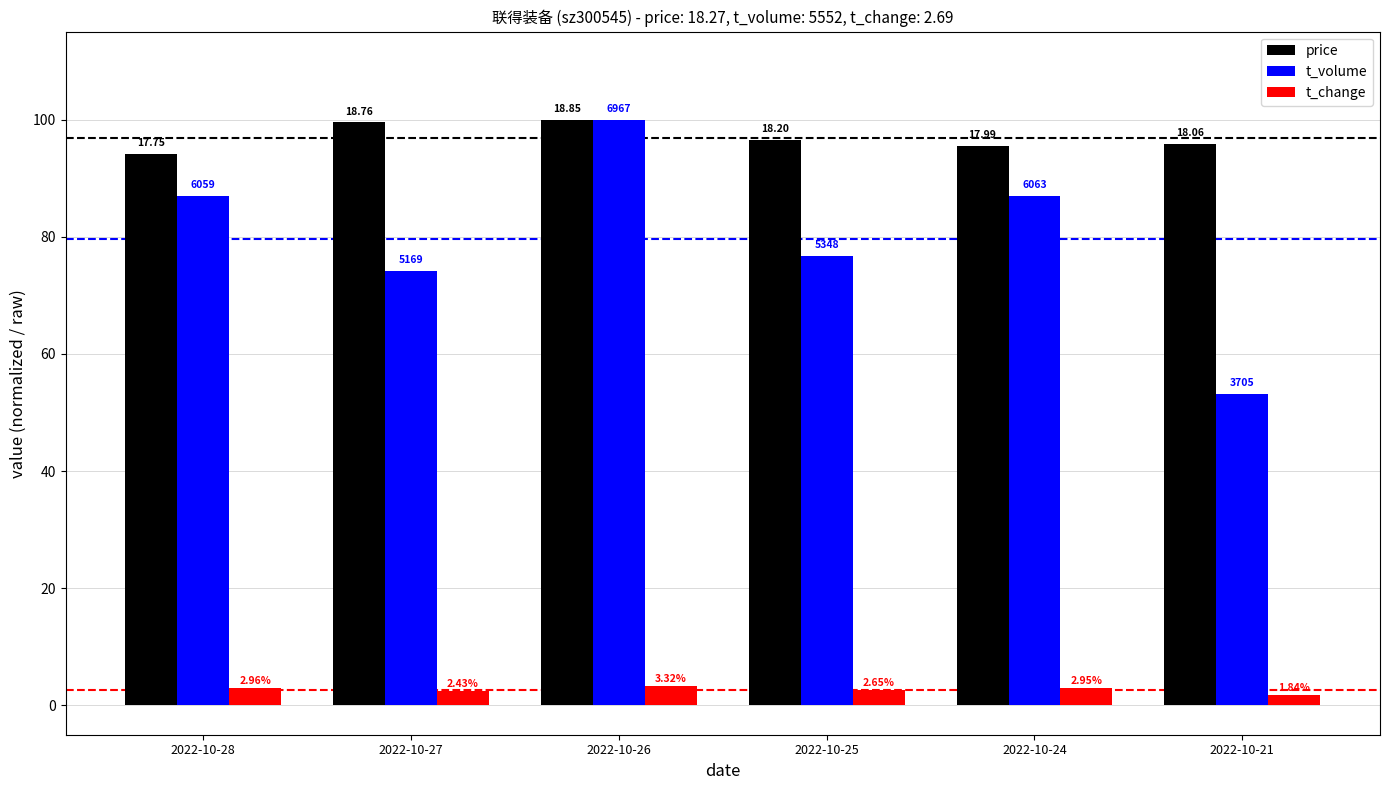

The price series shows 25.1 at 2022-10-25. True or false?

False